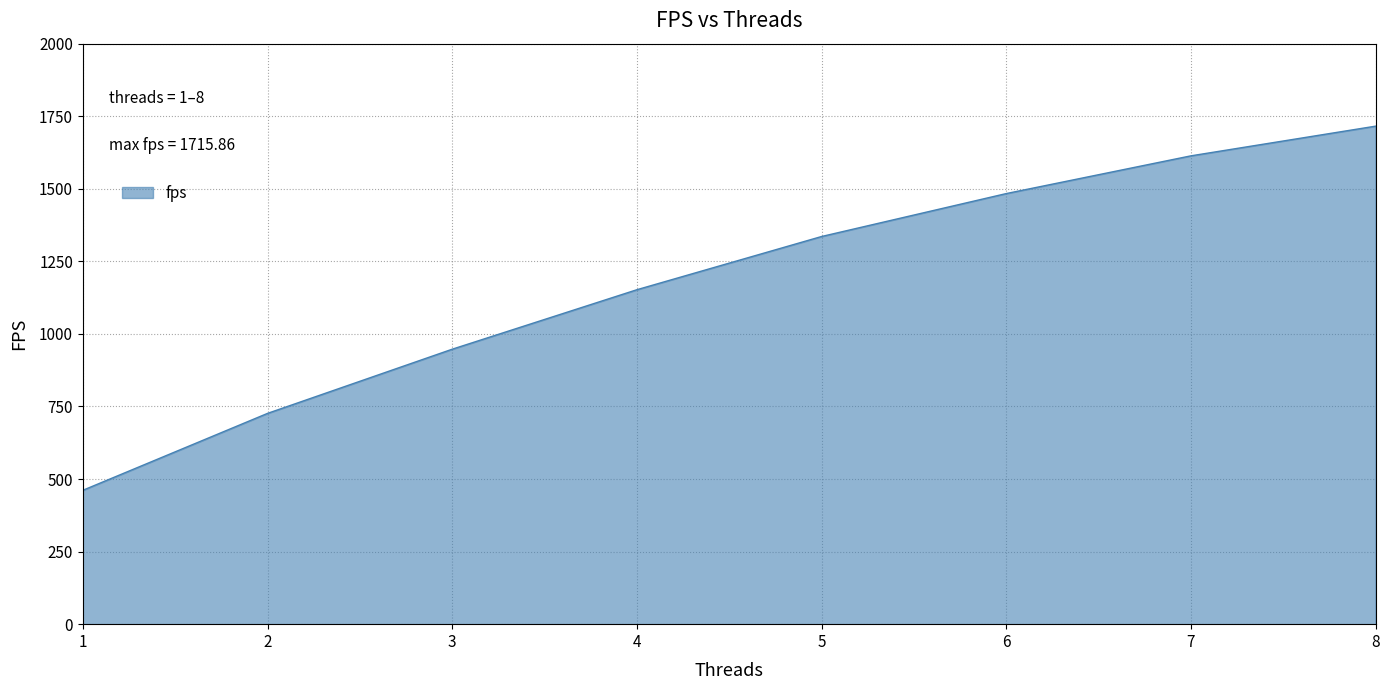

What is the minimum value shown in the chart?

461.2